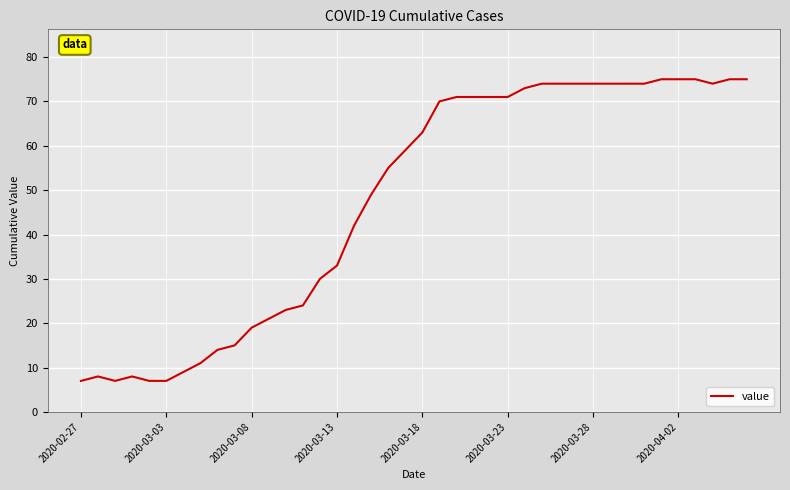

What is the difference between the maximum and minimum values?

68